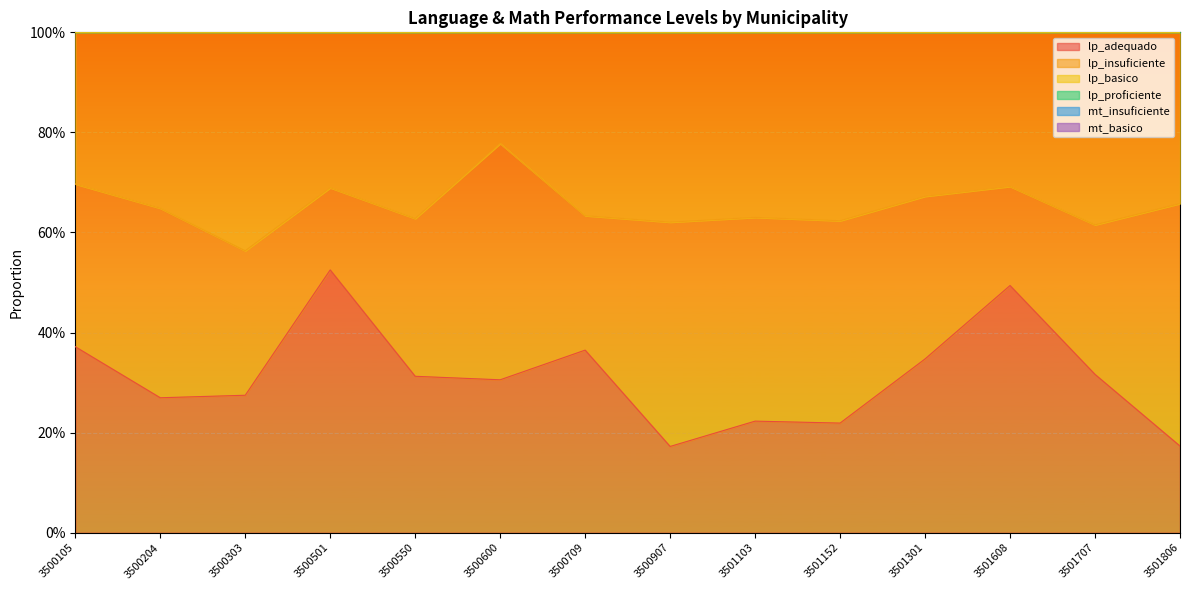

What is the sum of the lp_proficiente values at 3500550 and 3500105?

2.7